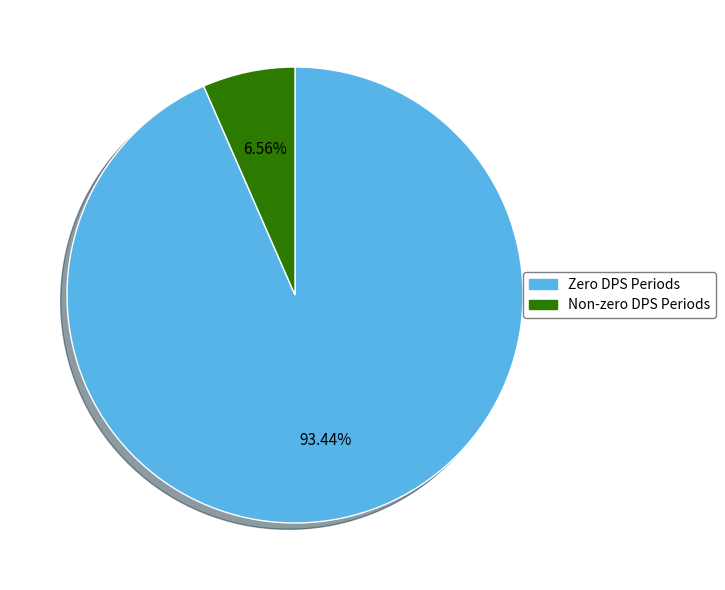

Which has a higher value, Zero DPS Periods or Non-zero DPS Periods?

Zero DPS Periods